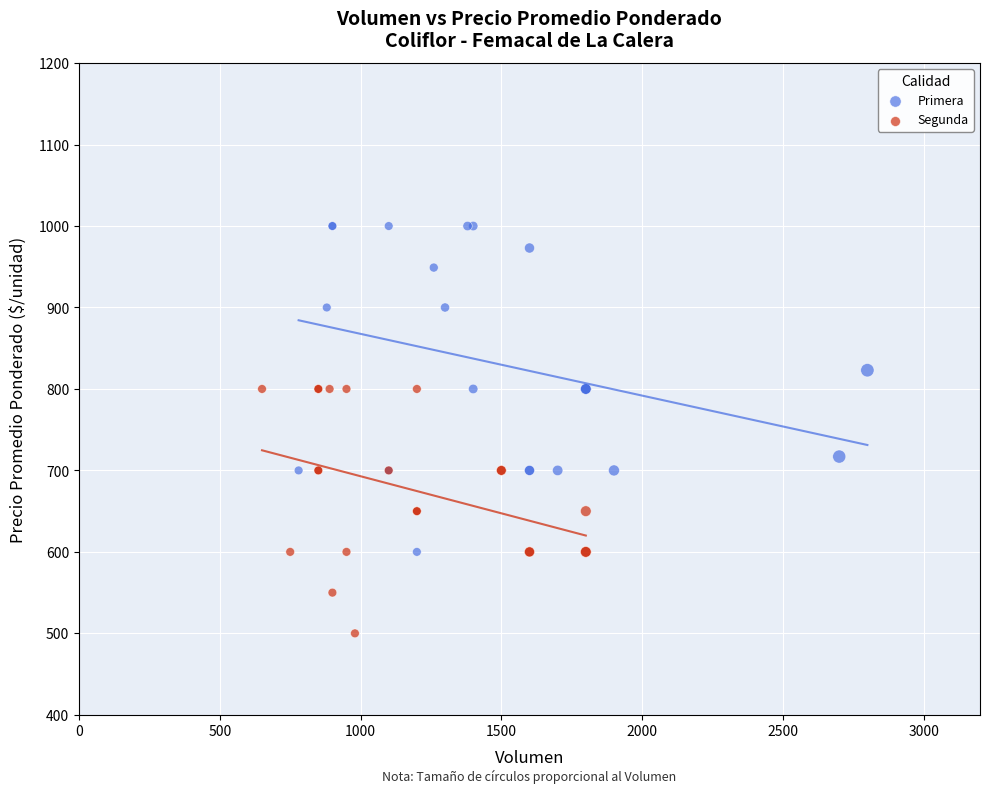

Which series reaches the minimum Y coordinate?

Segunda